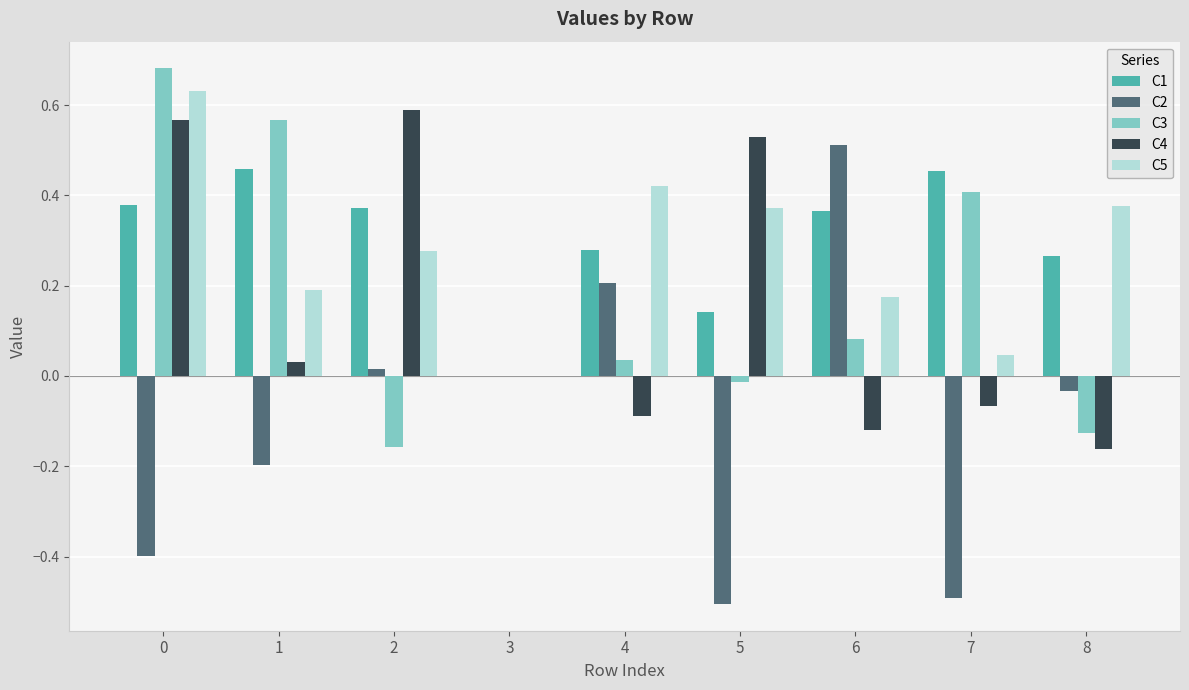

What is the total value across all series at 0?

1.9